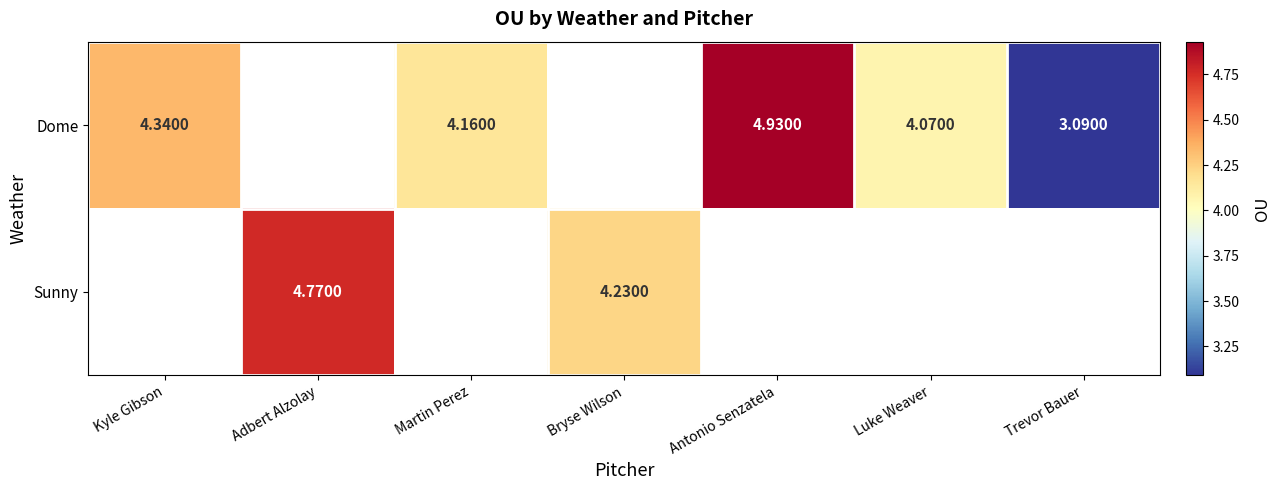

How many categories are shown in the chart?

7